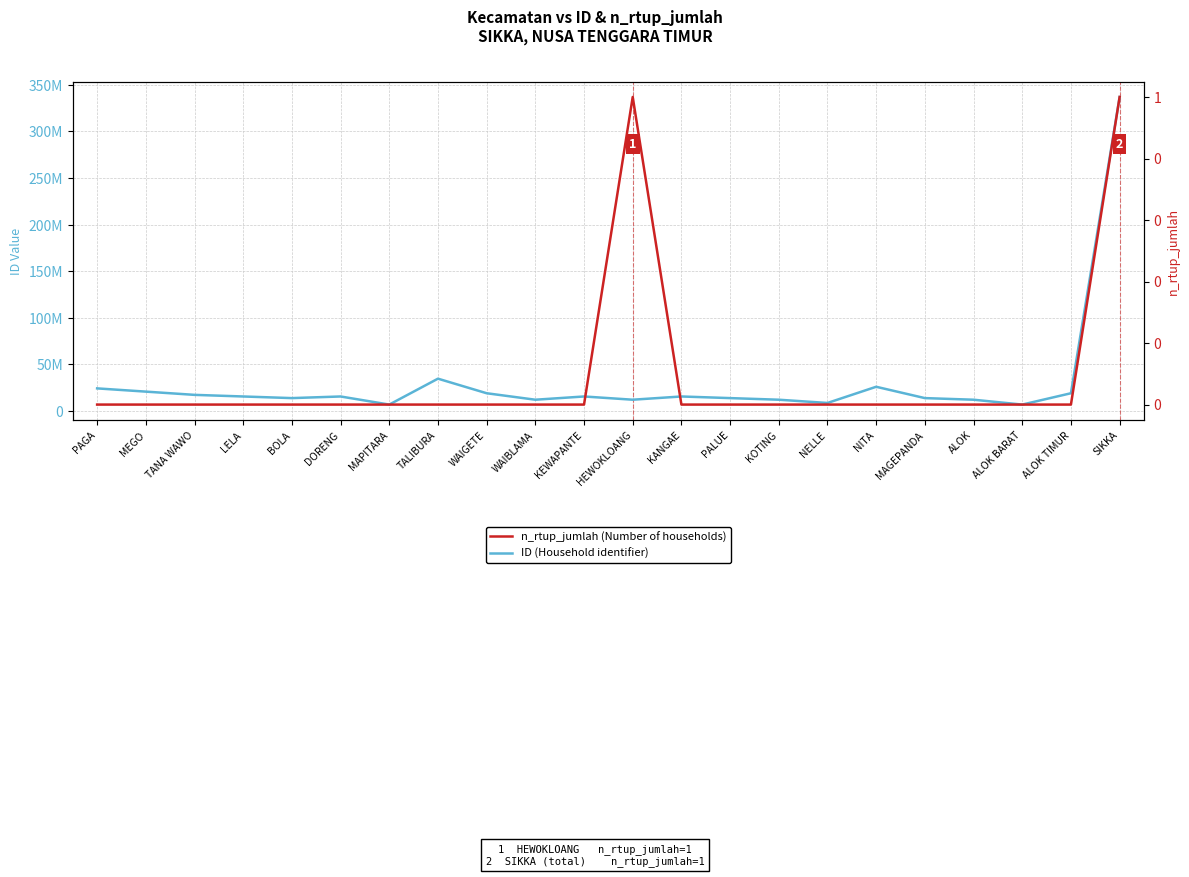

How many lines are shown in the chart?

2